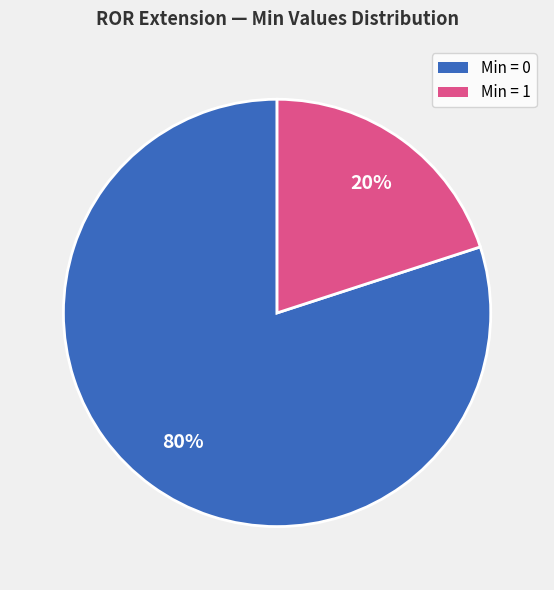

Does any single category account for the majority?

Yes